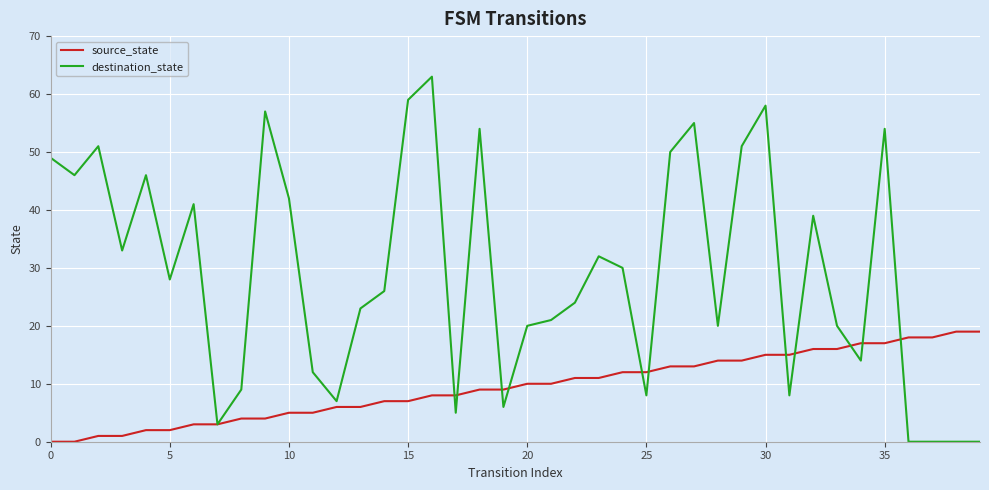

List the series in order of their overall mean, lowest first.

source_state, destination_state